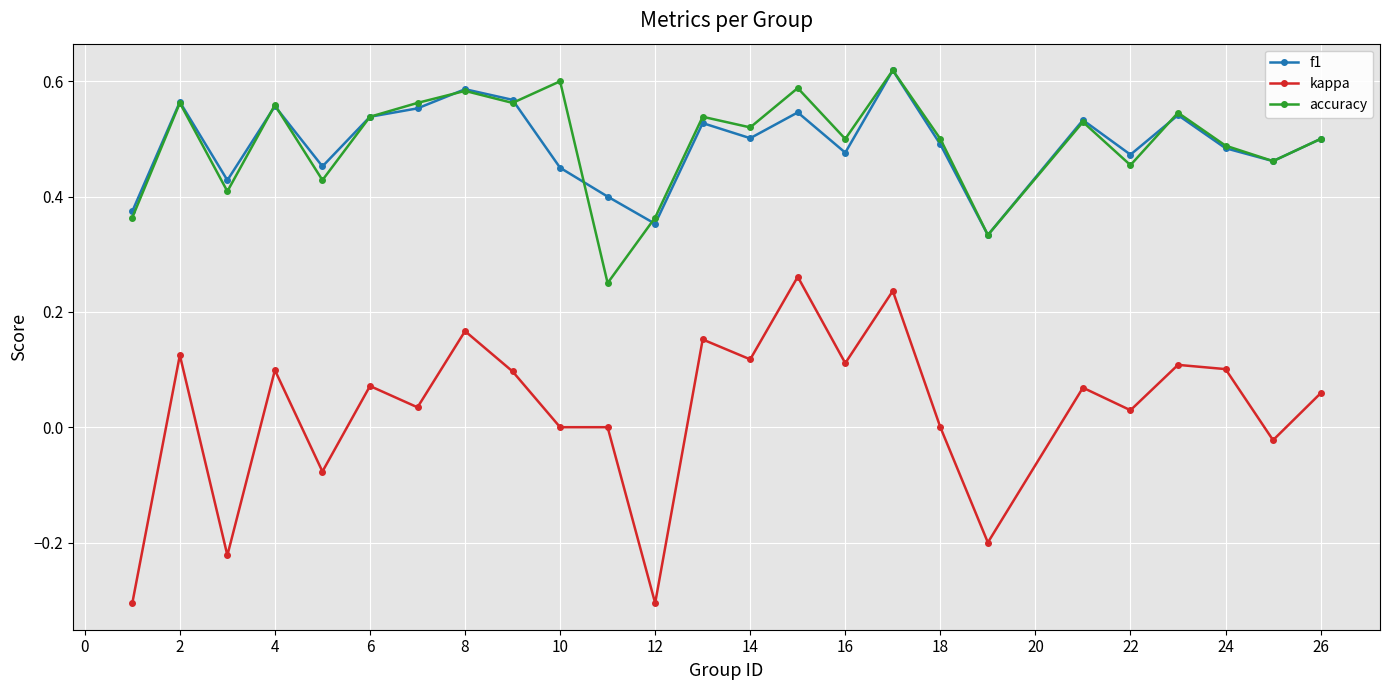

True or false: accuracy and kappa intersect in this chart.

False